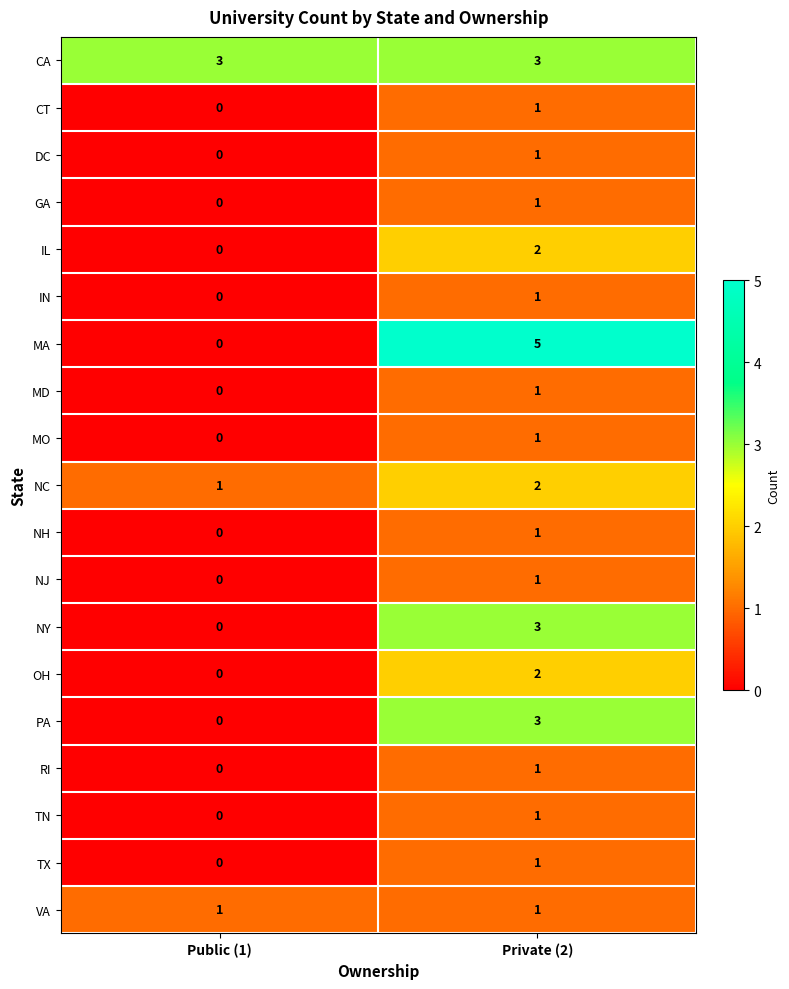

List the labels in order of MA value, largest first.

Private (2), Public (1)